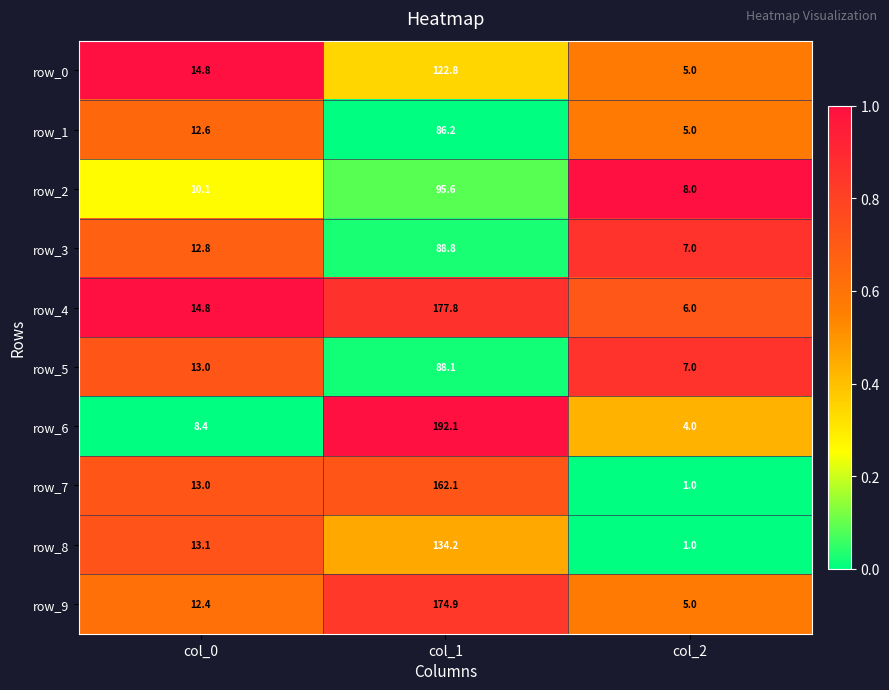

Which category has the highest value in the row_1 series?

col_1